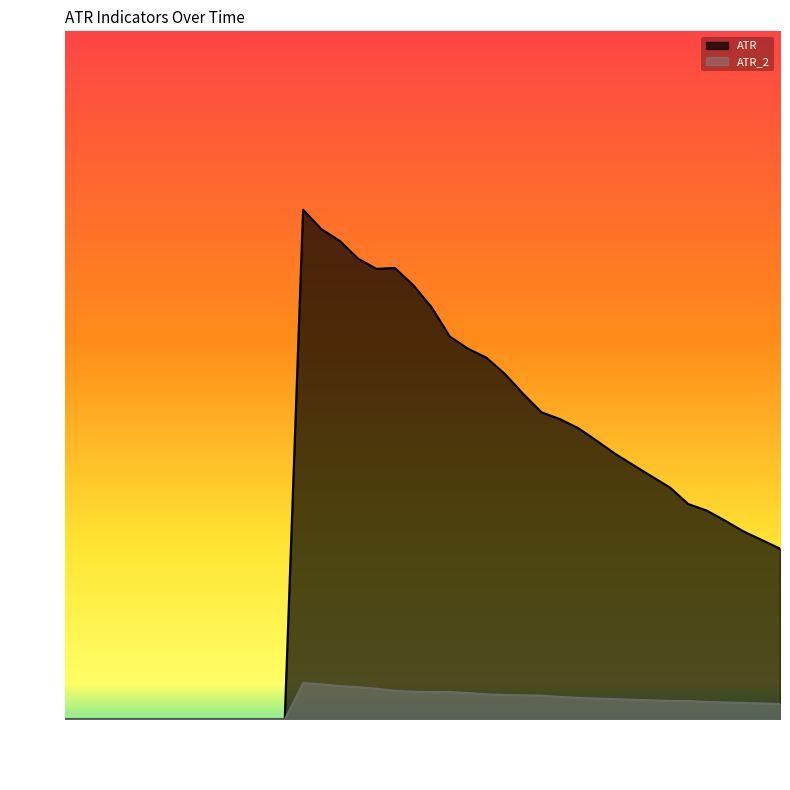

Which series has the largest total across all categories?

ATR